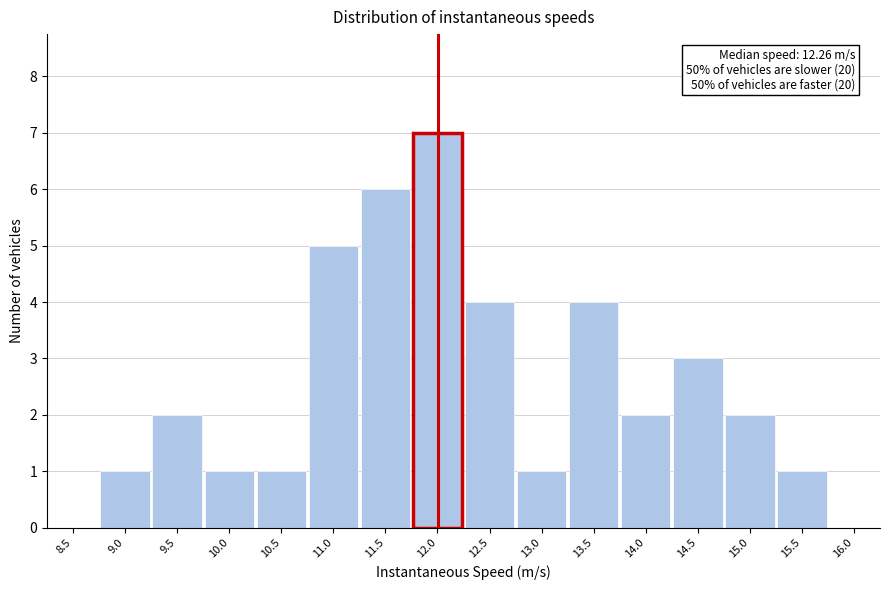

Reading left to right, transcribe all the data shown in this chart.

8.5=0	9.0=1	9.5=2	10.0=1	10.5=1	11.0=5	11.5=6	12.0=7	12.5=4	13.0=1	13.5=4	14.0=2	14.5=3	15.0=2	15.5=1	16.0=0